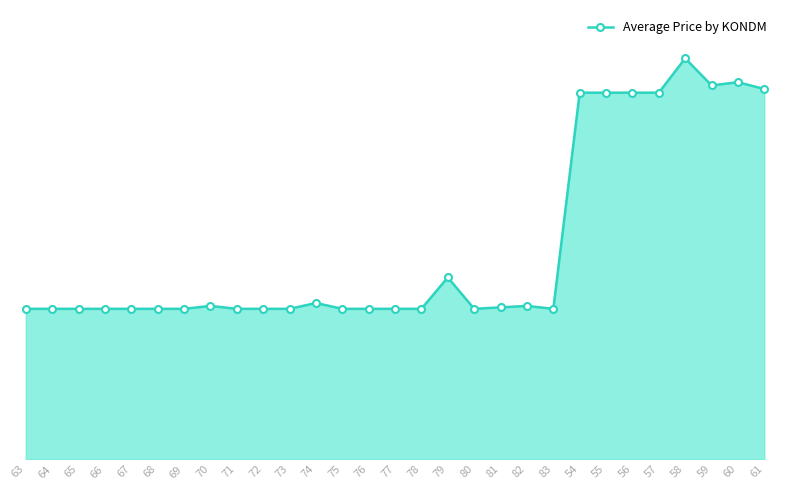

What is the sum of all values?

192942.0